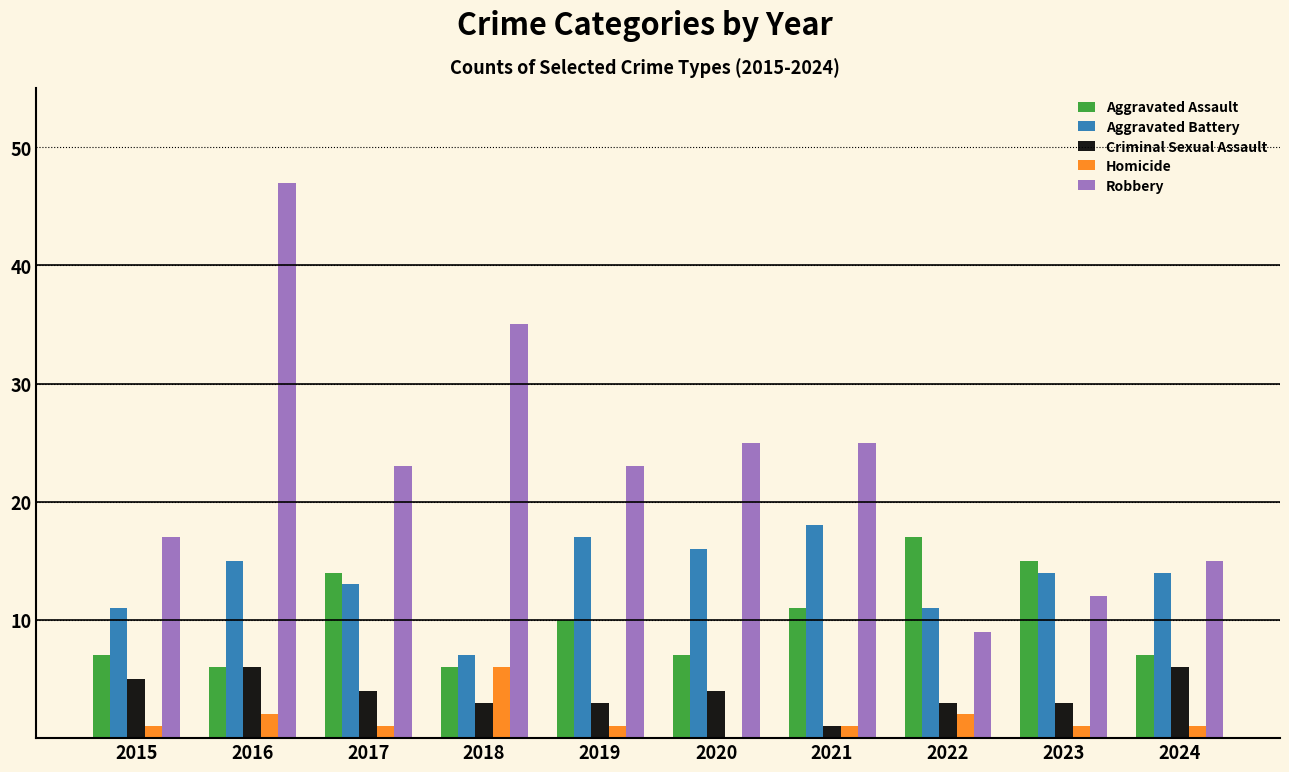

Which category has the highest value in the Robbery series?

2016